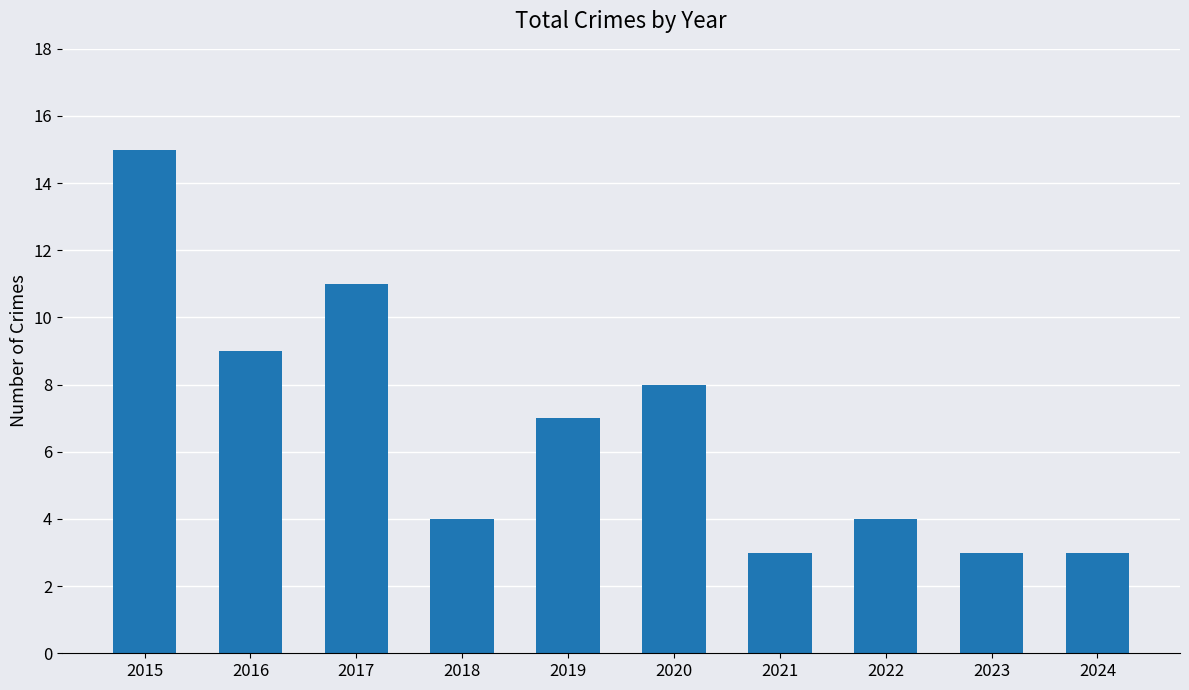

What is the approximate value at 2018?

4